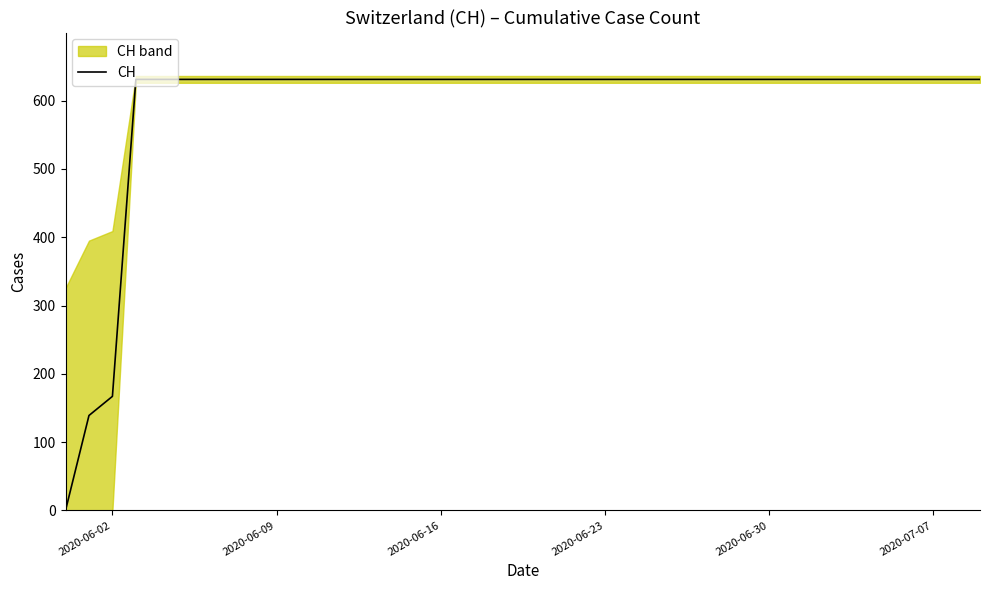

Where is CH nearest to the value 315?

2020-06-02